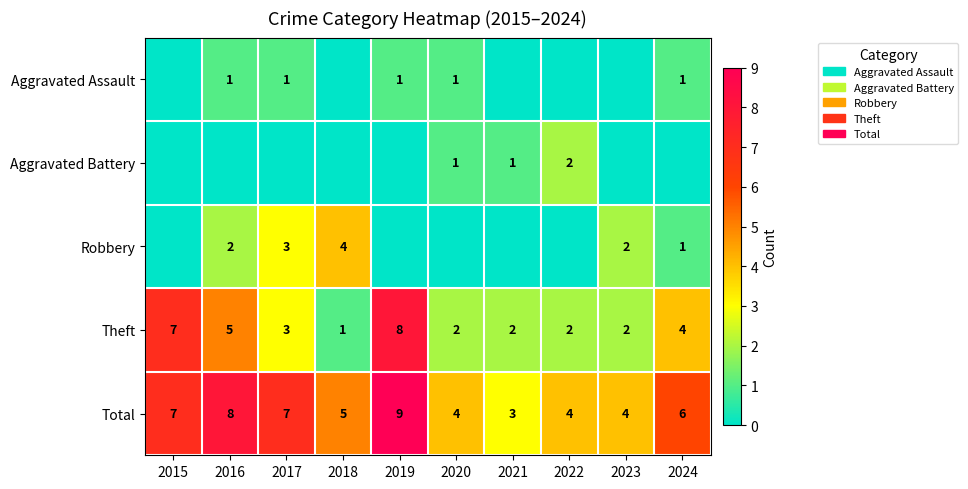

What is the difference between the maximum and minimum values in the Total series?

6